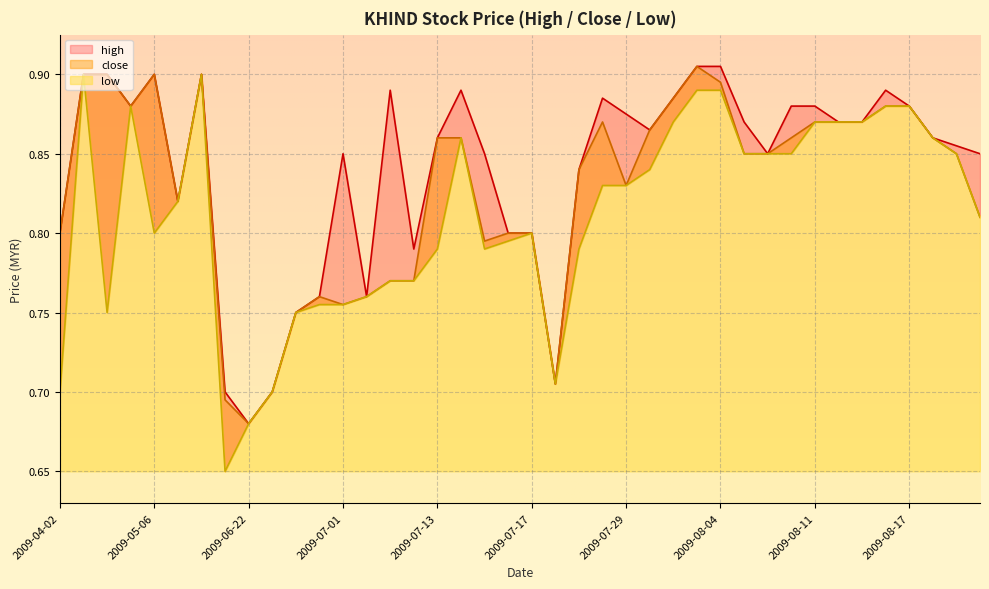

Where is the first local maximum for close?

2009-05-06